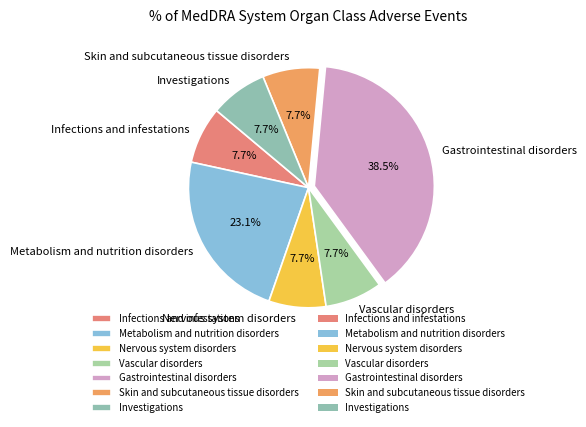

Is Investigations the majority of the pie?

No